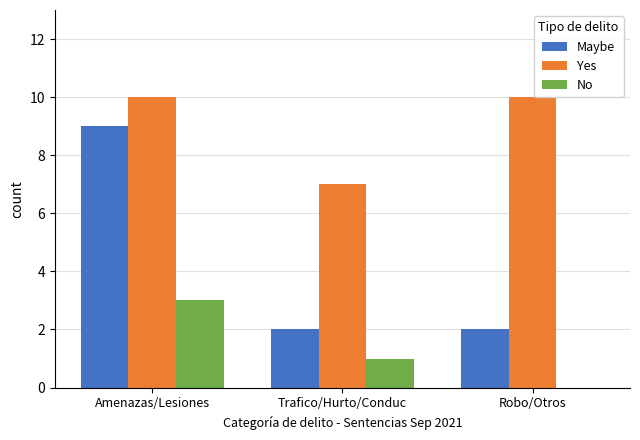

Reading right to left, list all the values displayed in this chart.

Maybe: 2	2	9
Yes: 10	7	10
No: 0	1	3